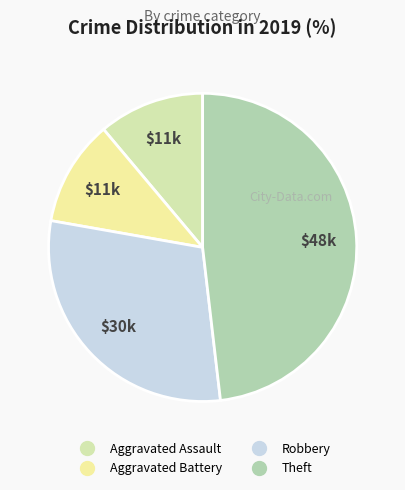

Rank the categories by value from highest to lowest.

Theft, Robbery, Aggravated Assault, Aggravated Battery